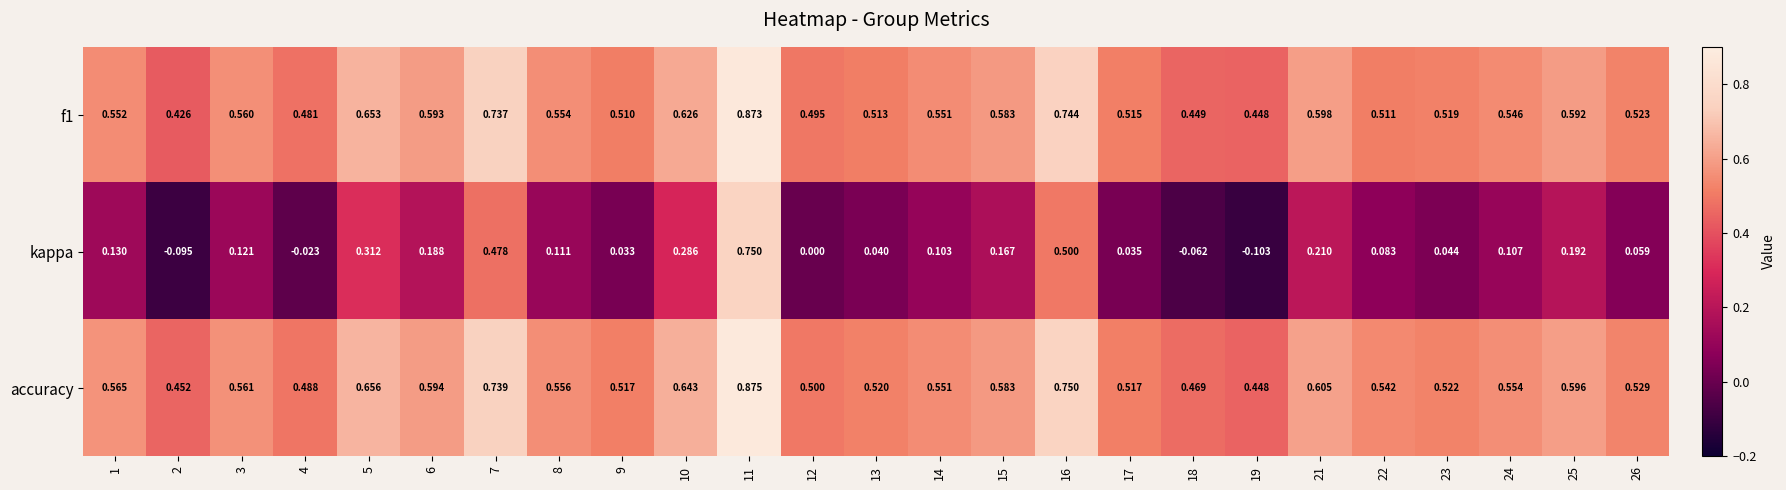

Between 14 and 22, which series saw the biggest shift?

f1